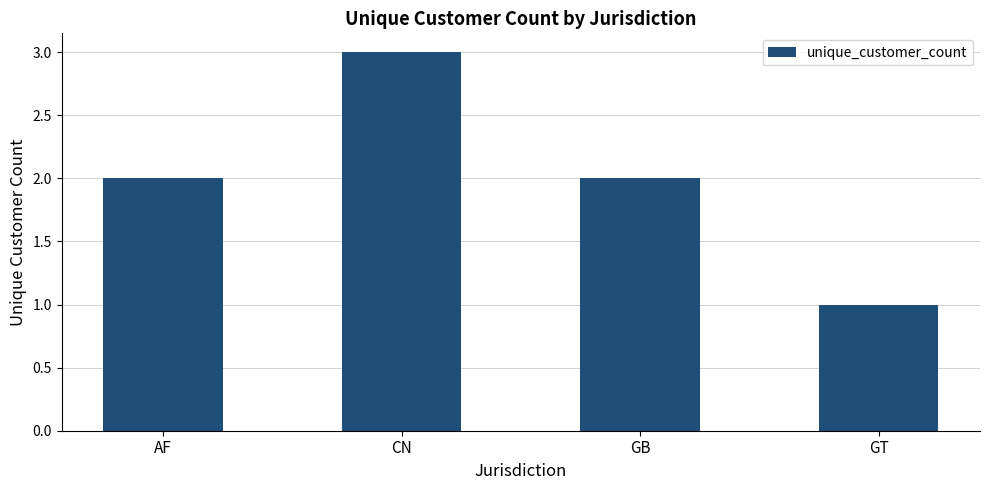

What is the difference between the second highest and minimum values?

1